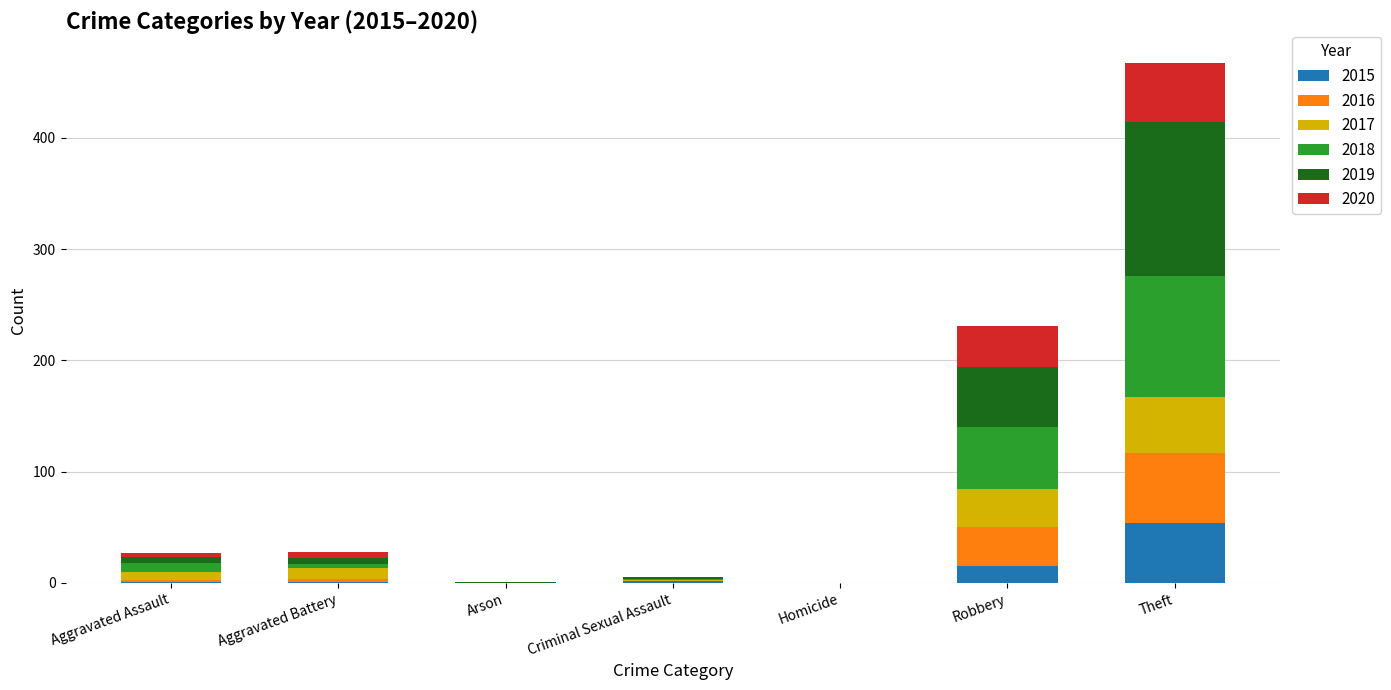

At which category is the sum across all series the highest?

Theft